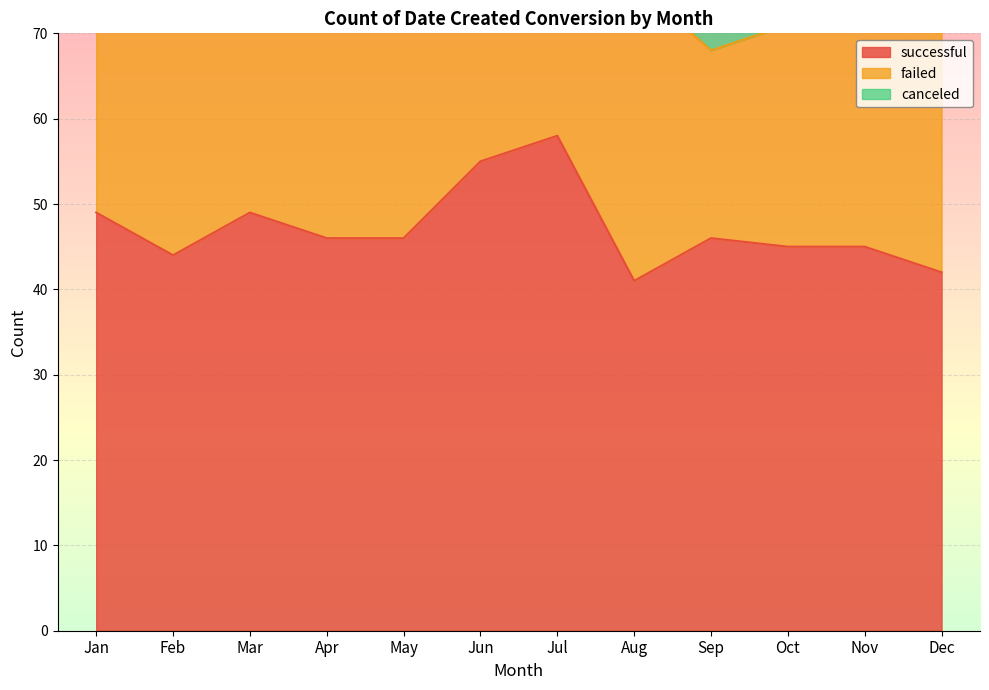

Rank the series by their average value, from lowest to highest.

canceled, failed, successful